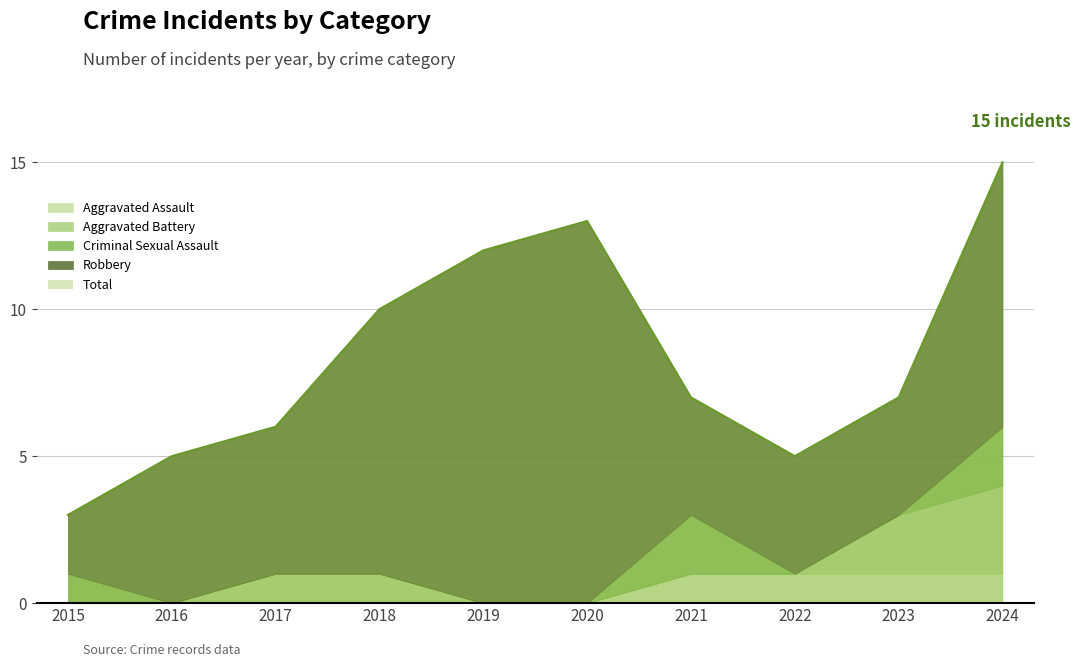

What are all the series names shown in the legend?

Aggravated Assault, Aggravated Battery, Criminal Sexual Assault, Robbery, Total